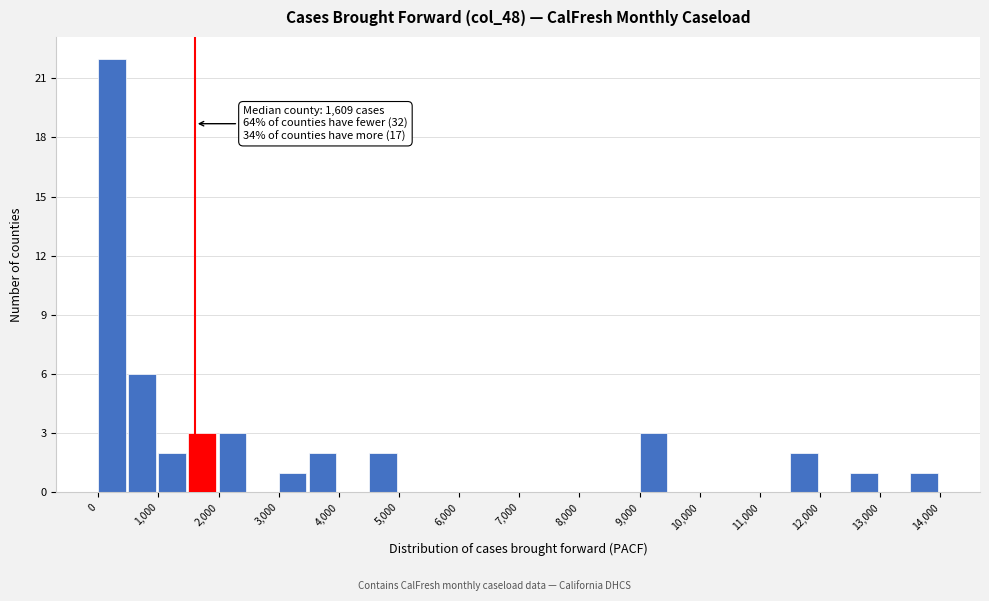

Which range on the x-axis has the tallest bar?

0 to 500